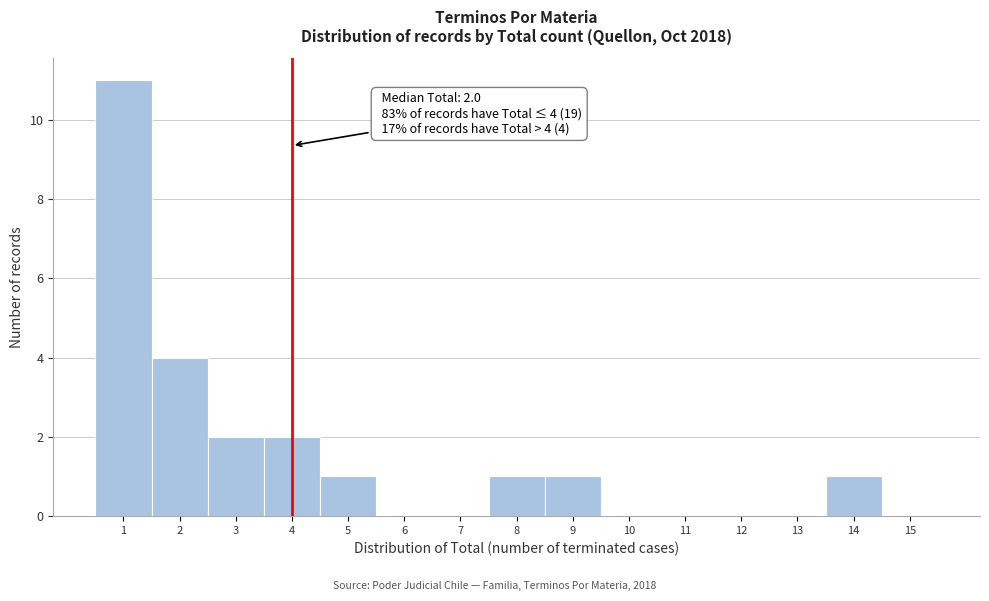

Over which range of the x-axis is the bar tallest?

0.5 to 1.5